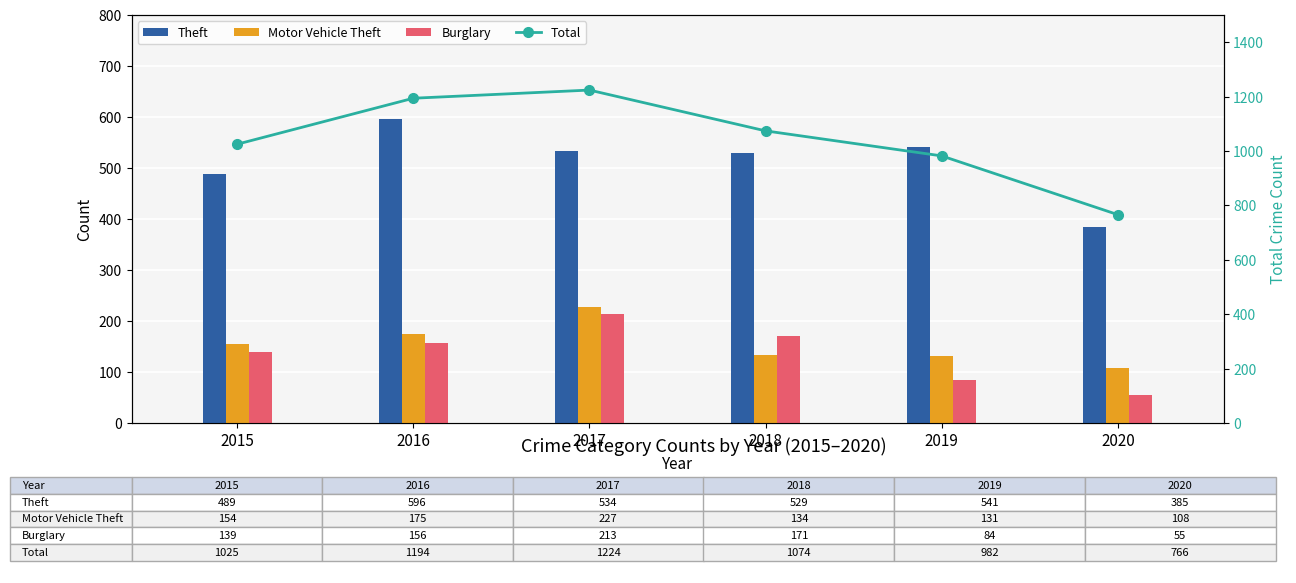

Which series has the largest range (max minus min)?

Total